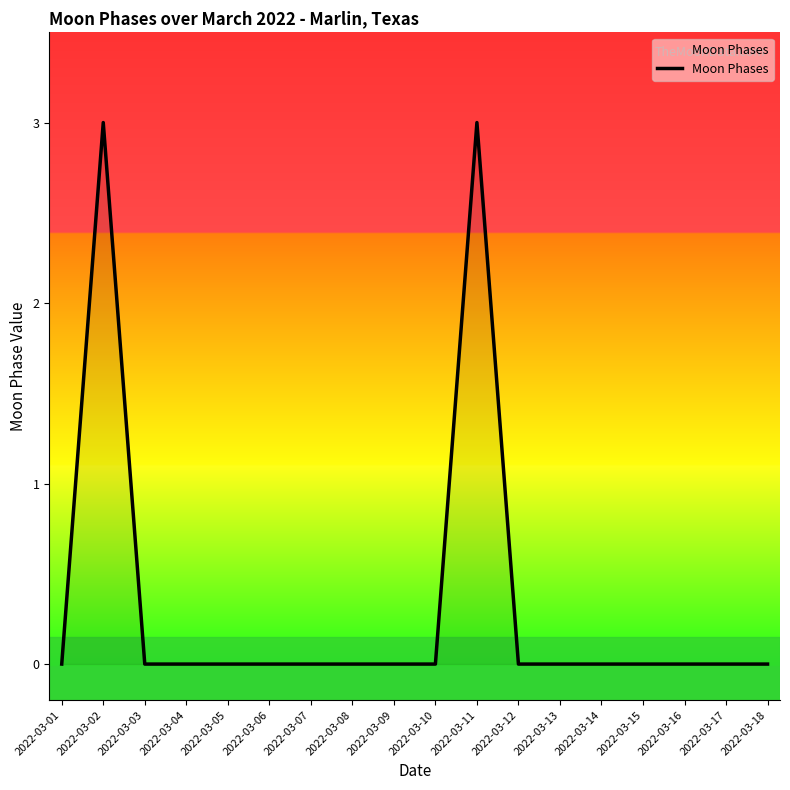

True or false: there are more than 0 points higher than both neighbors.

True